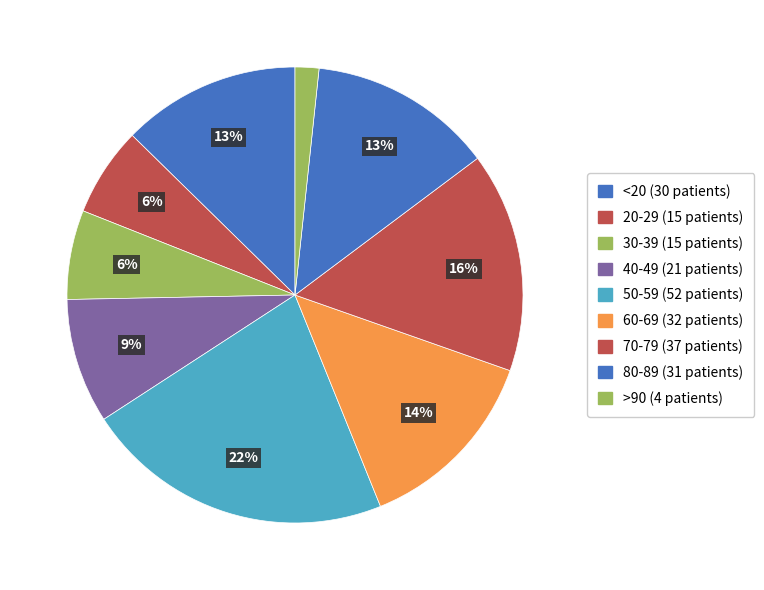

How many slices are in this pie chart?

9